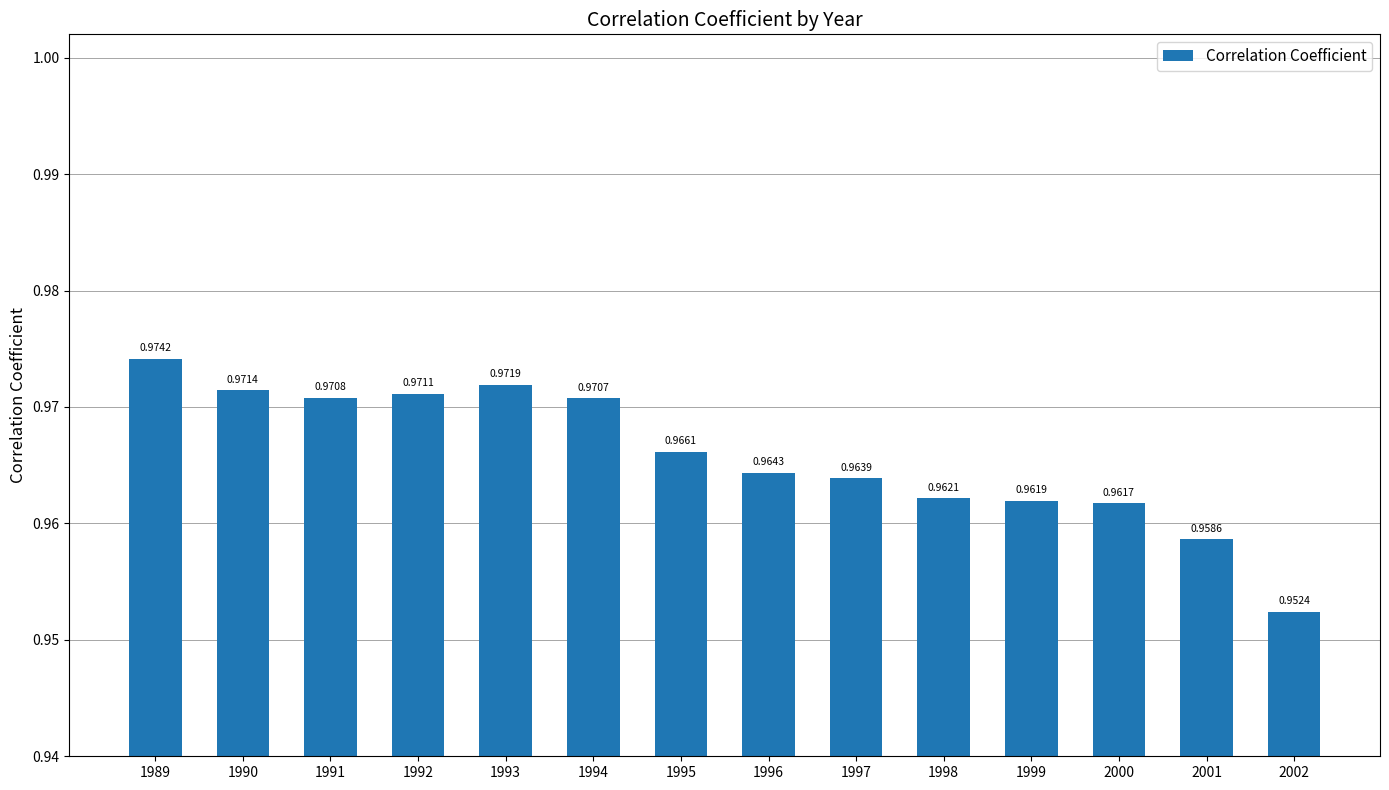

Rank the categories by value from lowest to highest.

2002, 2001, 2000, 1999, 1998, 1997, 1996, 1995, 1994, 1991, 1992, 1990, 1993, 1989